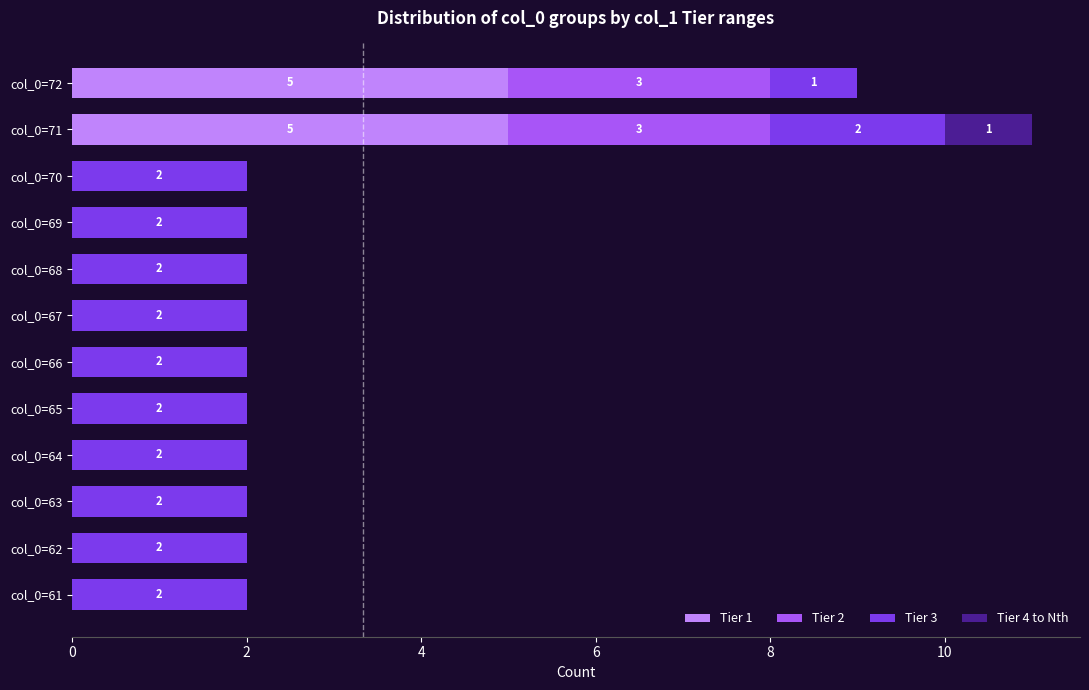

At which category is the sum across all series the highest?

col_0=71